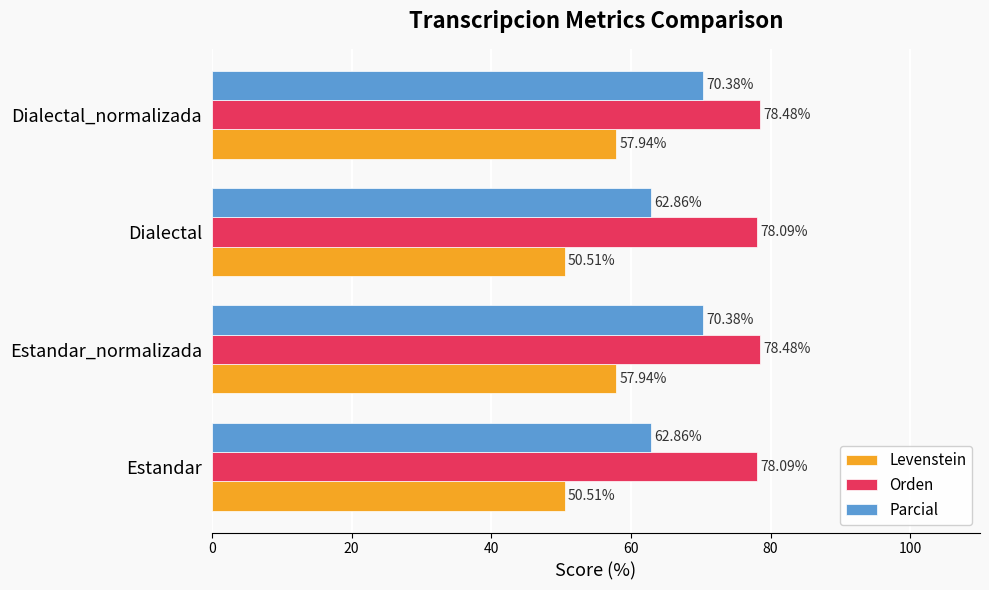

Which series has the largest range (max minus min)?

Parcial